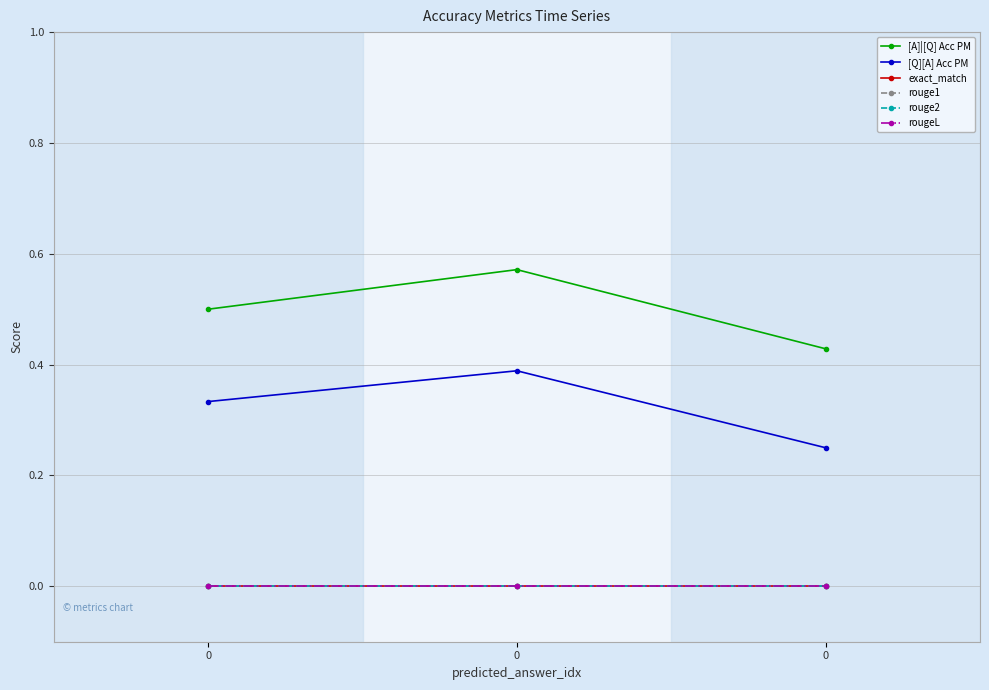

What is the spread (max minus min) of values at 0?

0.5